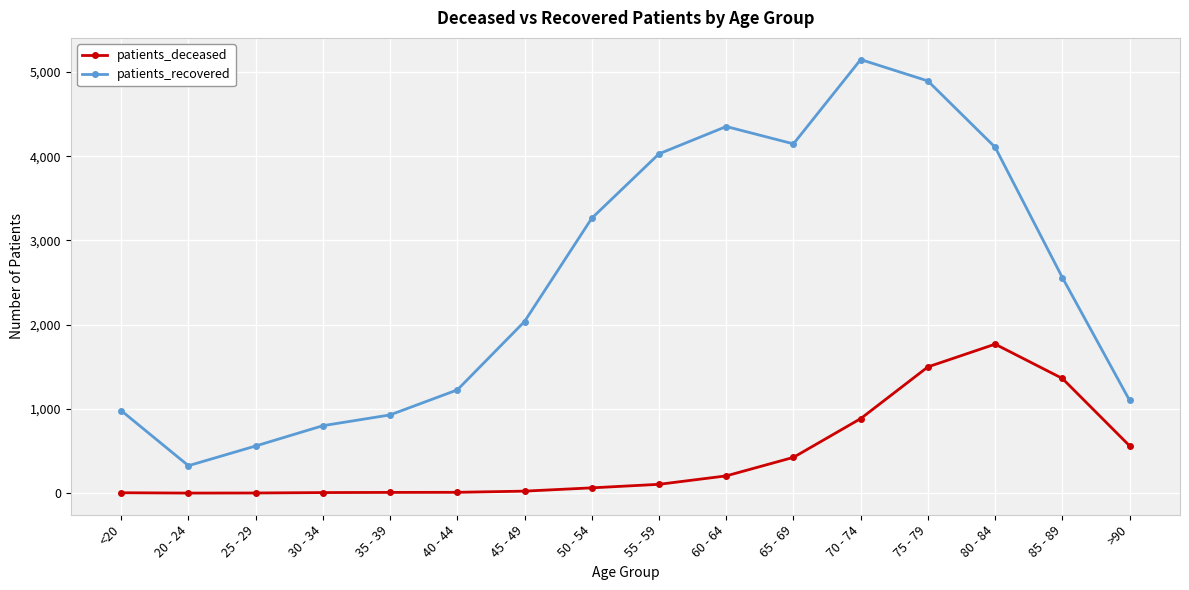

Between 30 - 34 and 85 - 89, which series saw the biggest shift?

patients_recovered